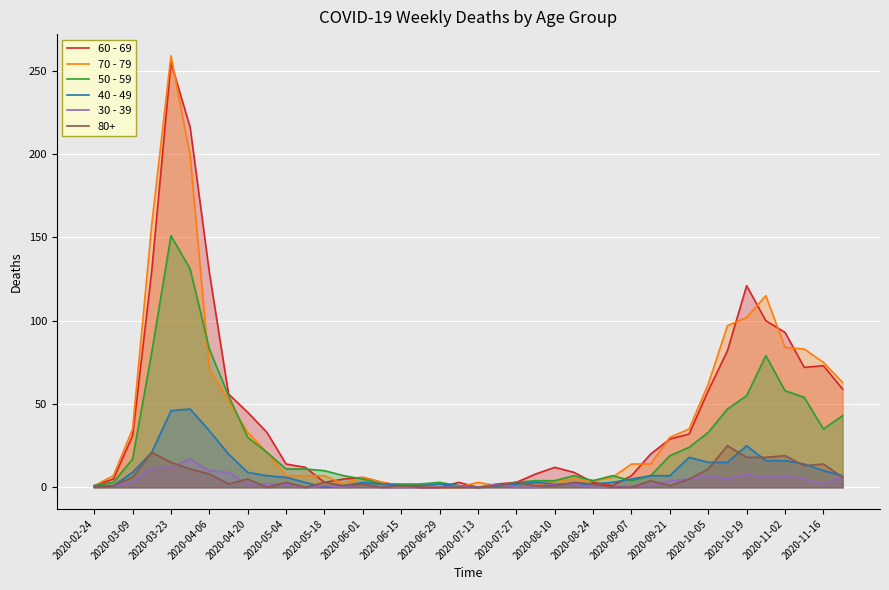

True or false: 50 - 59 has a value of 55 at 2020-10-19.

True